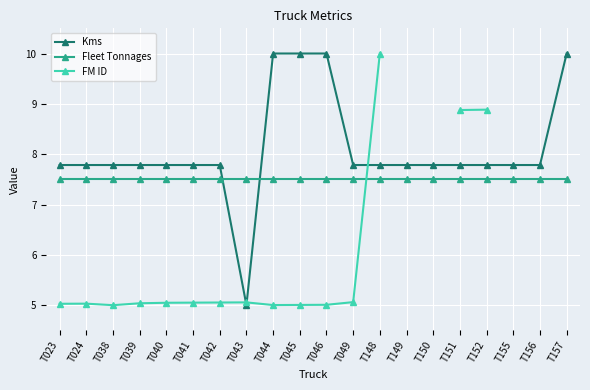

How many lines are shown in the chart?

3